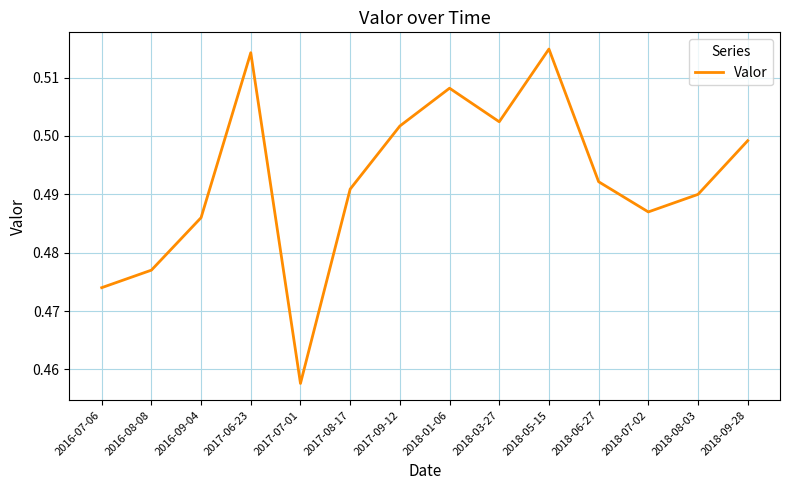

The chart shows a value of 0.8 at 2018-06-27. True or false?

False